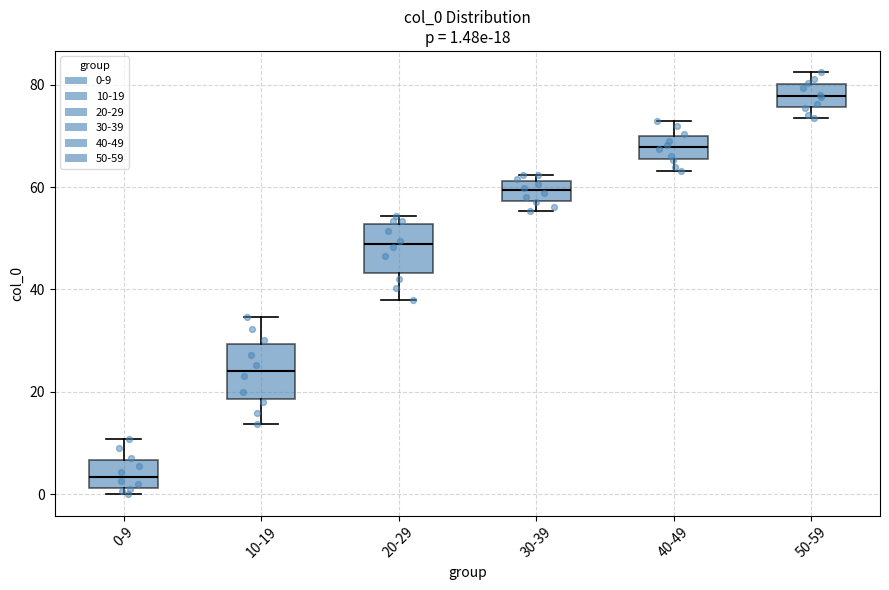

Which box has the lowest median line?

0-9